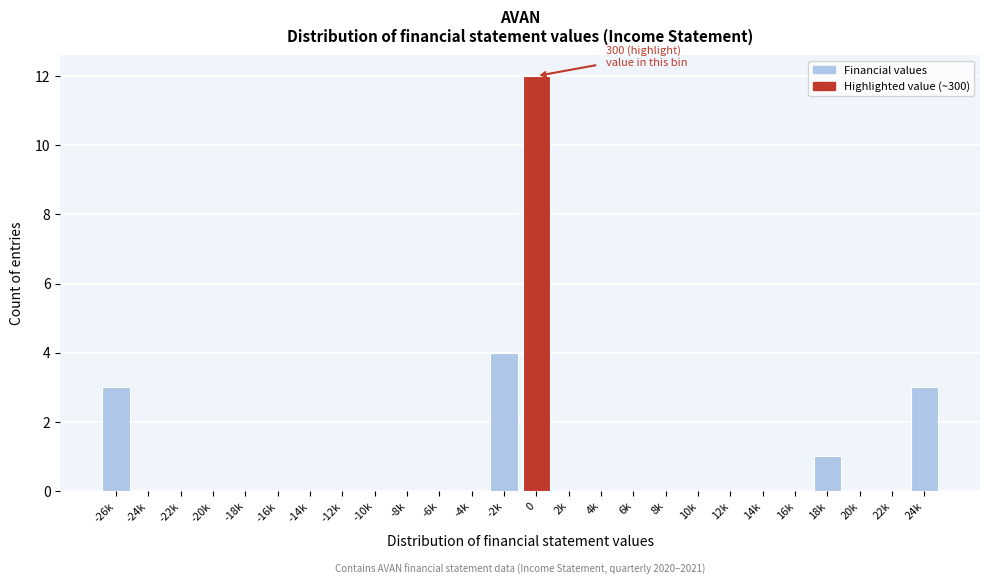

Reading right to left, what are all the values shown in this chart?

24k=3	22k=0	20k=0	18k=1	16k=0	14k=0	12k=0	10k=0	8k=0	6k=0	4k=0	2k=0	0=12	-2k=4	-4k=0	-6k=0	-8k=0	-10k=0	-12k=0	-14k=0	-16k=0	-18k=0	-20k=0	-22k=0	-24k=0	-26k=3